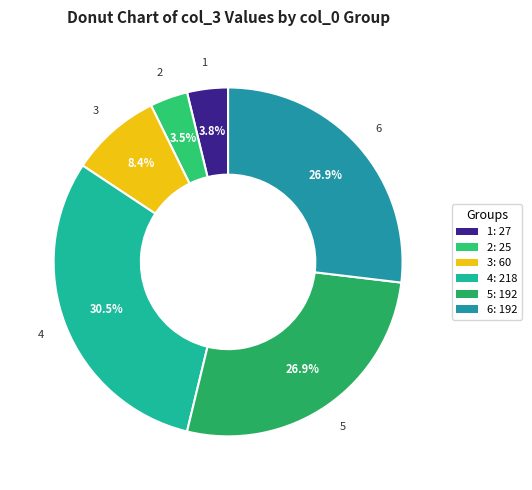

How much of the chart is everything except 2?

96.5%